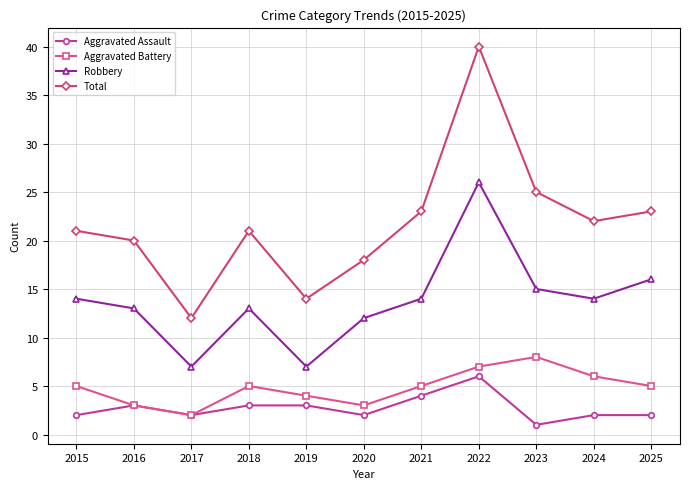

What is the total value across all series at 2016?

39